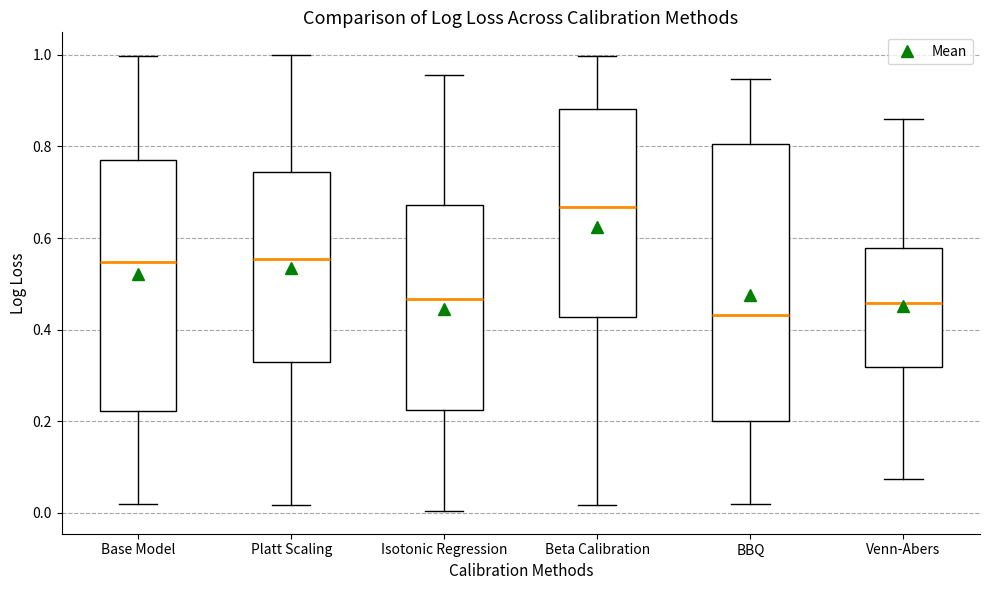

Which box is the tallest, from its lower edge to its upper edge?

BBQ